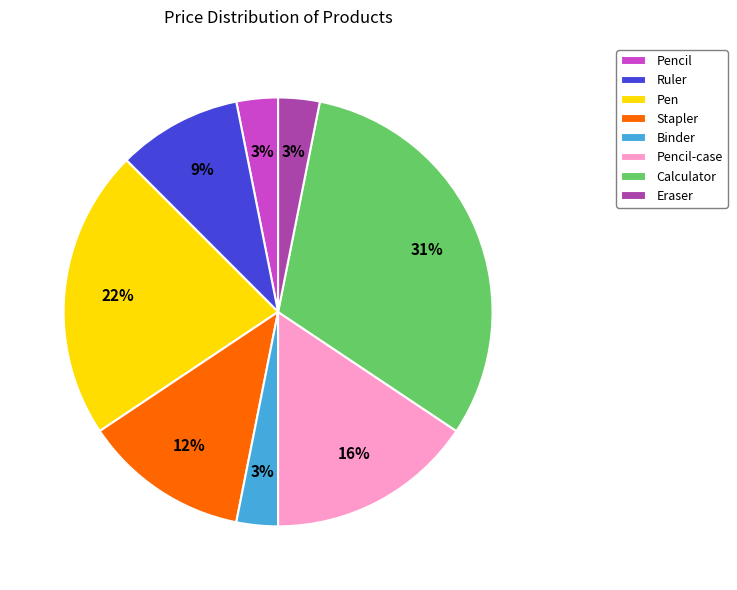

How many segments does this pie chart have?

8